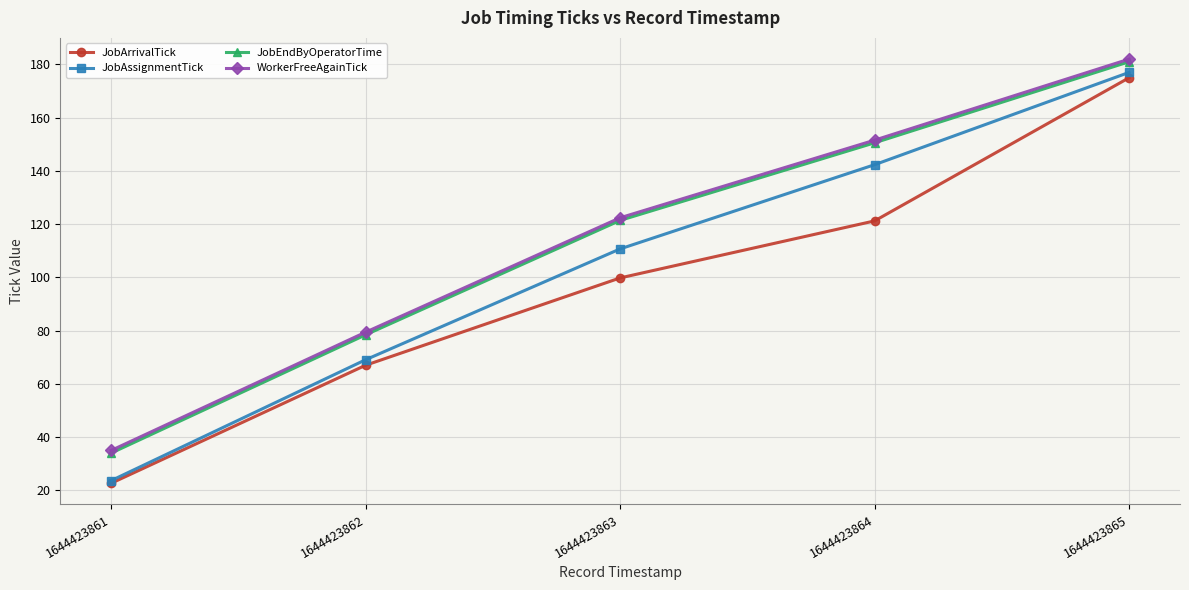

Which category has the lowest value across all series?

1644423861